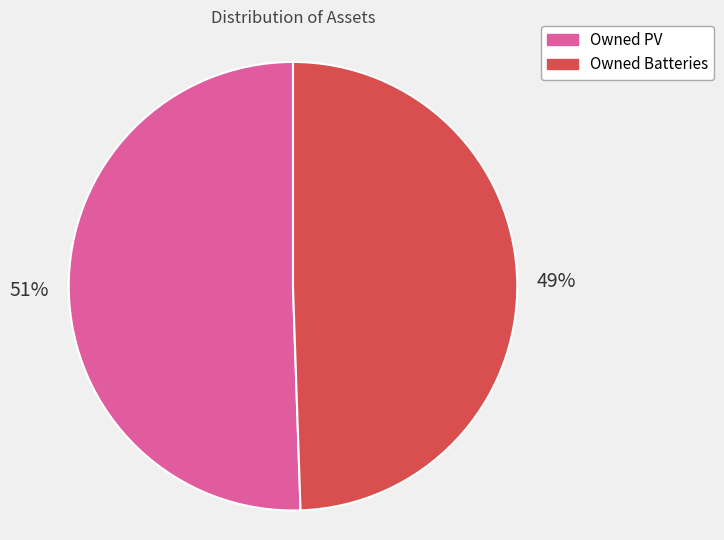

Do Owned Batteries and Owned PV together represent more than half of the pie?

Yes